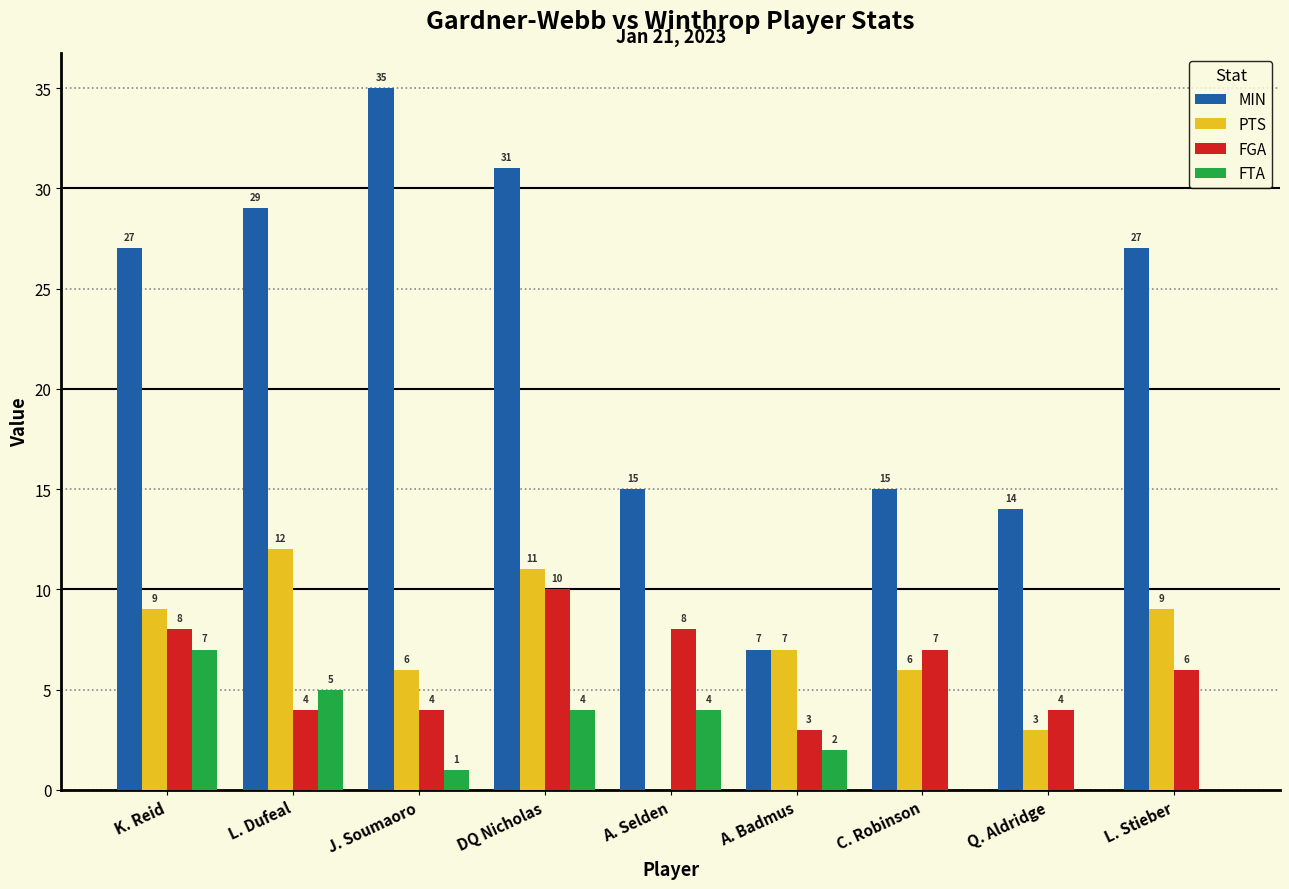

What is the total value across all series at A. Selden?

27